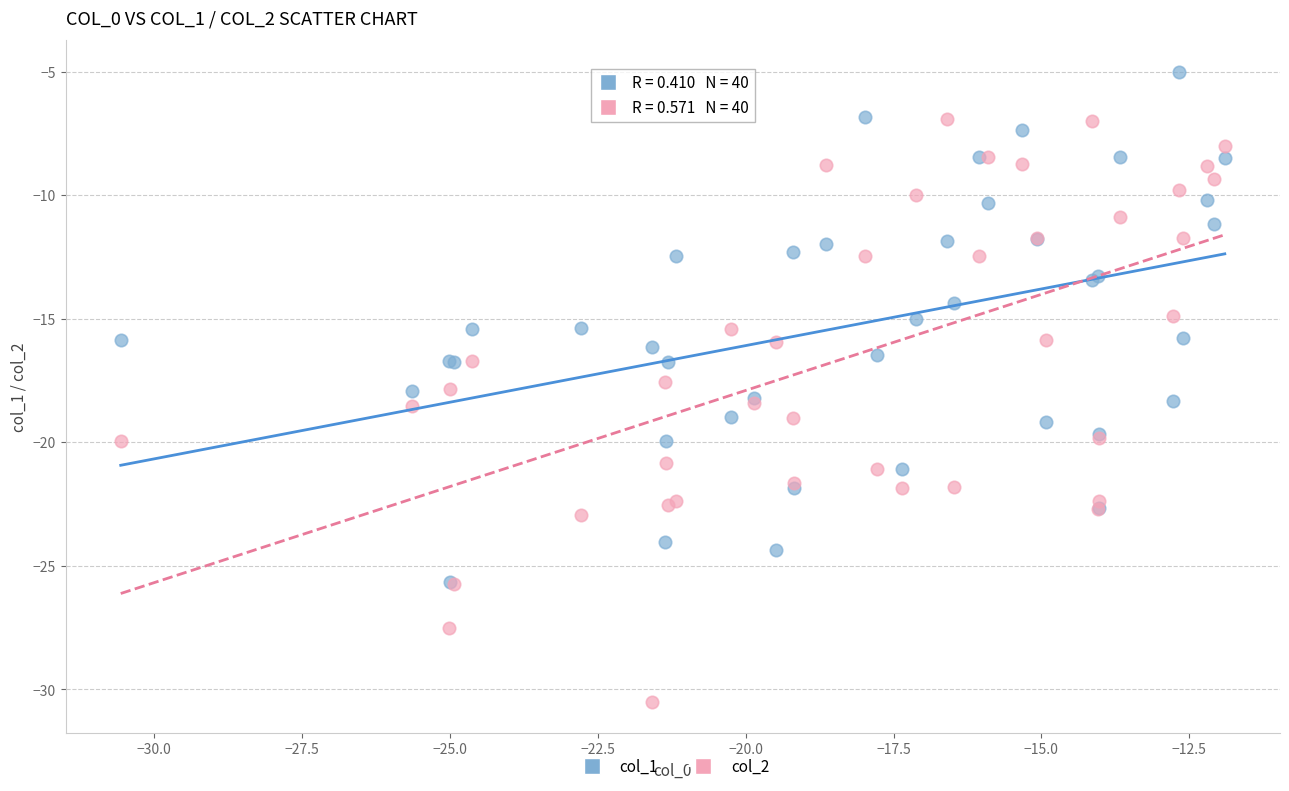

What are all the series names shown in the legend?

col_1, col_2